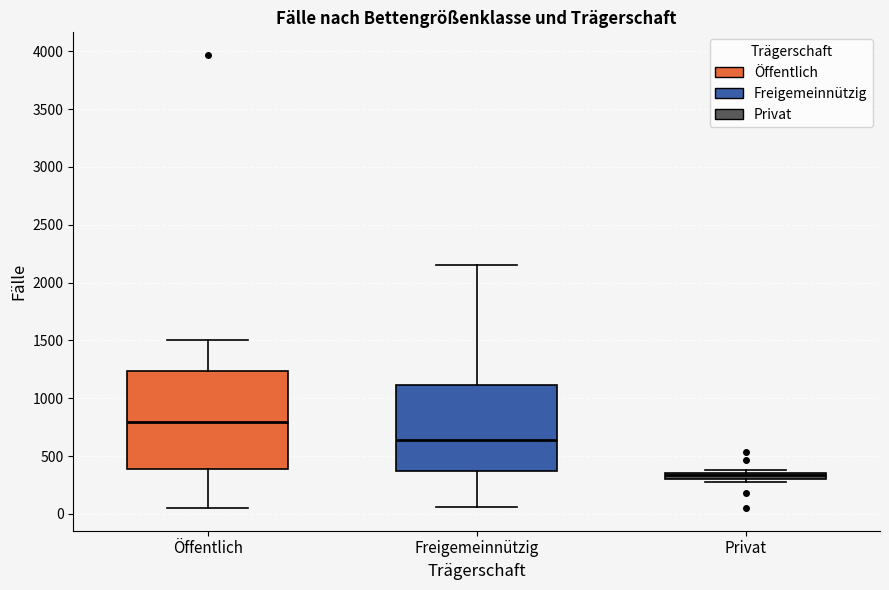

Comparing the boxes themselves (not the whiskers), which one is the tallest?

Öffentlich